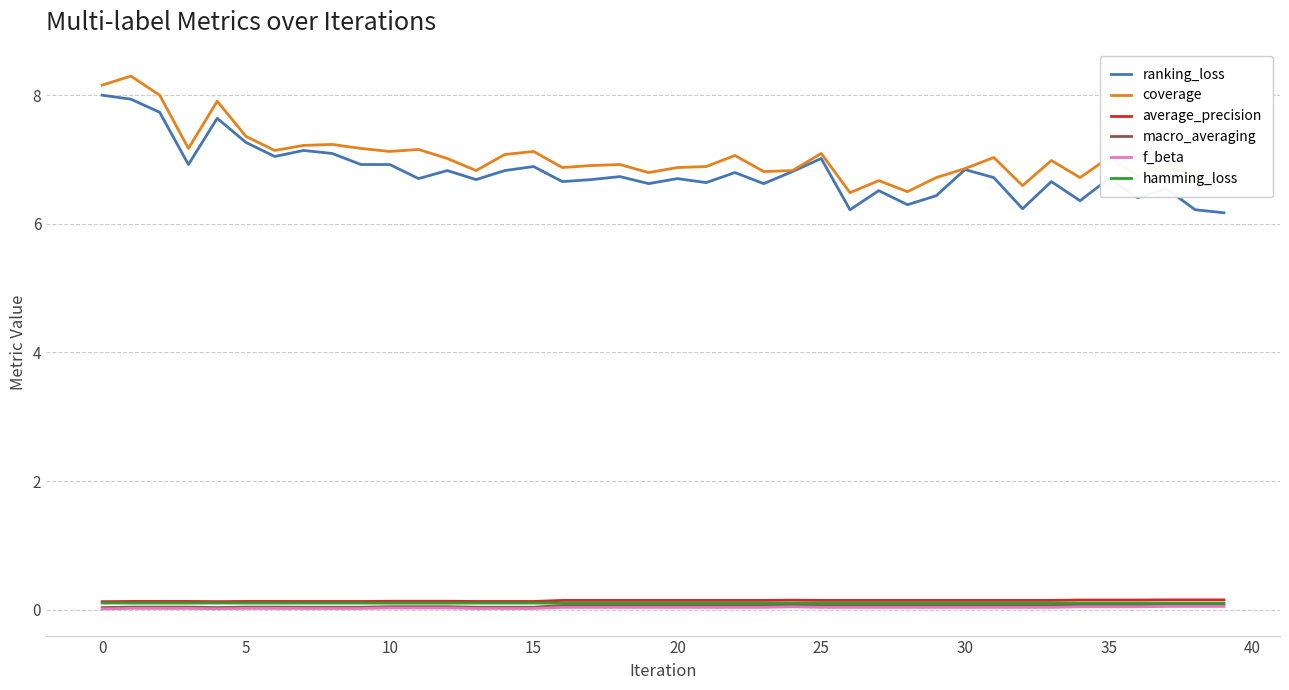

What is the maximum value for ranking_loss?

8.0